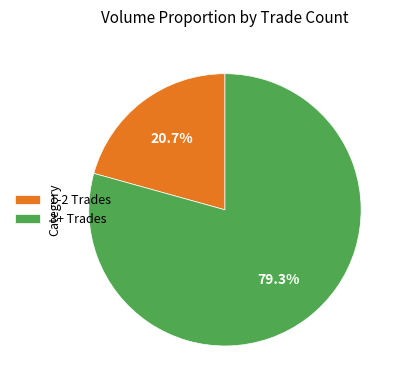

How many slices are in this pie chart?

2